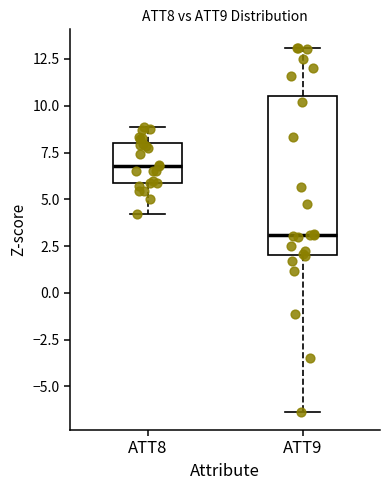

Comparing the boxes themselves (not the whiskers), which one is the tallest?

ATT9